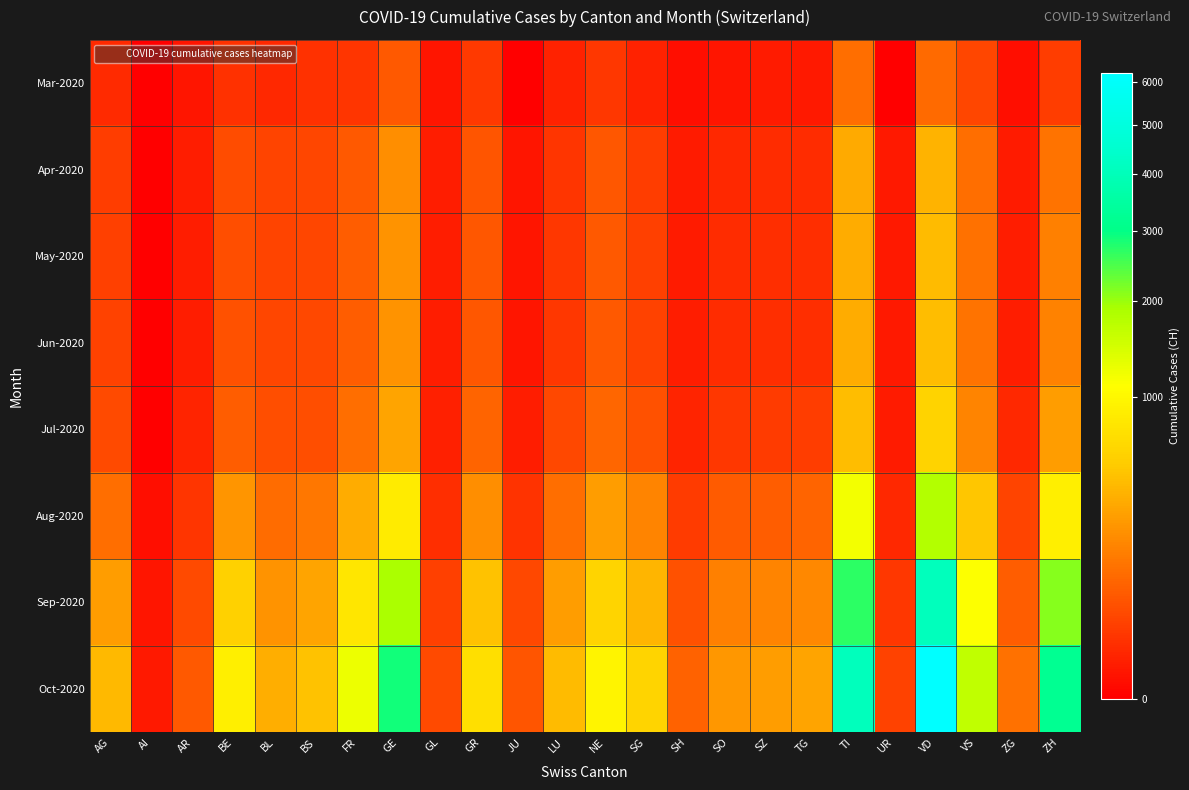

Which series has the largest total across all categories?

Oct-2020